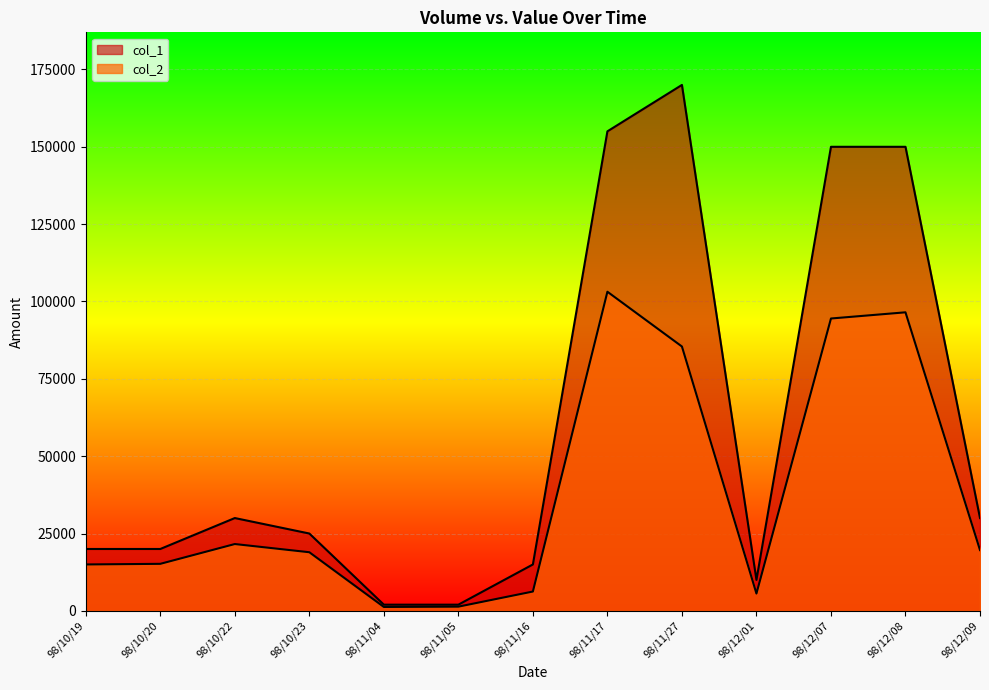

What are all the series names shown in the legend?

col_1, col_2